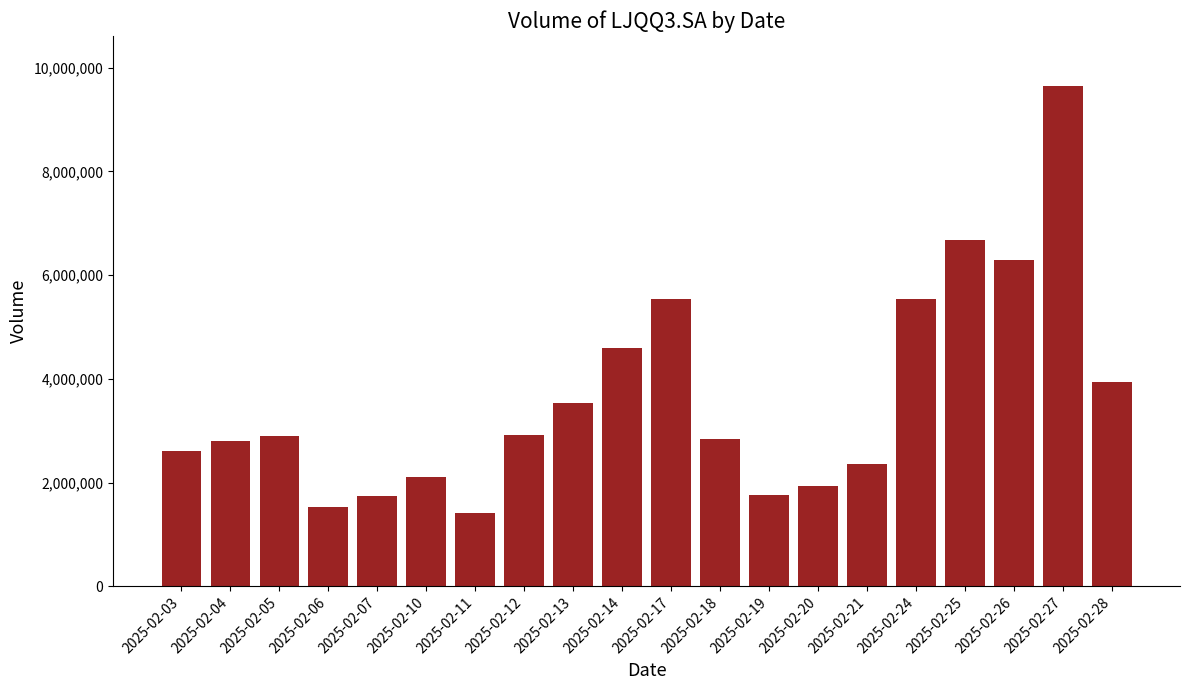

Are the bars grouped side by side (vs. stacked)?

No